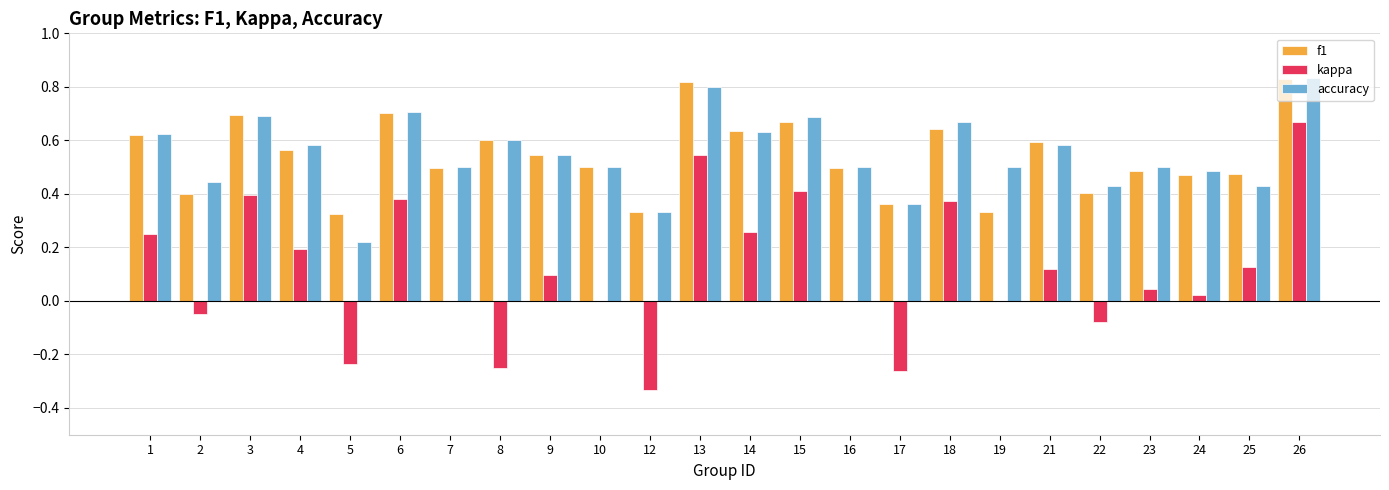

Which series changed the most between 12 and 21?

kappa